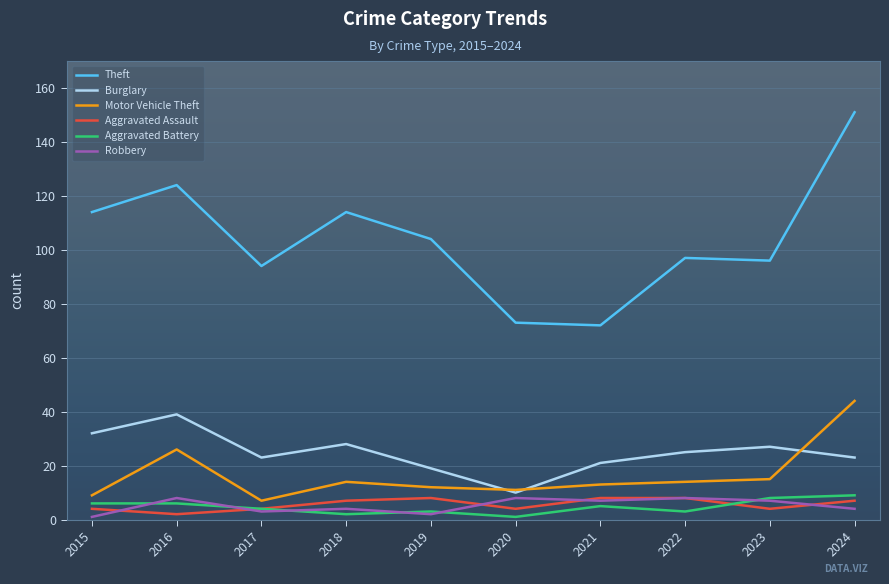

True or false: Theft has a value of 48 at 2023.

False